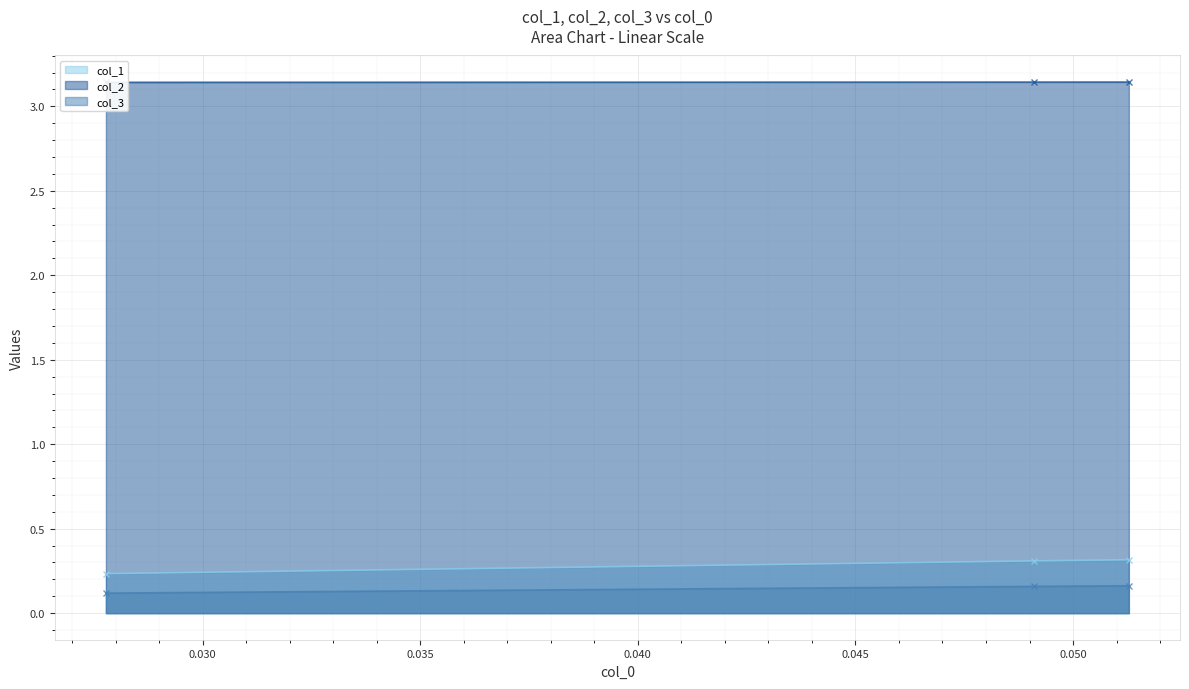

Rank the series by their maximum value, from lowest to highest.

col_3, col_1, col_2